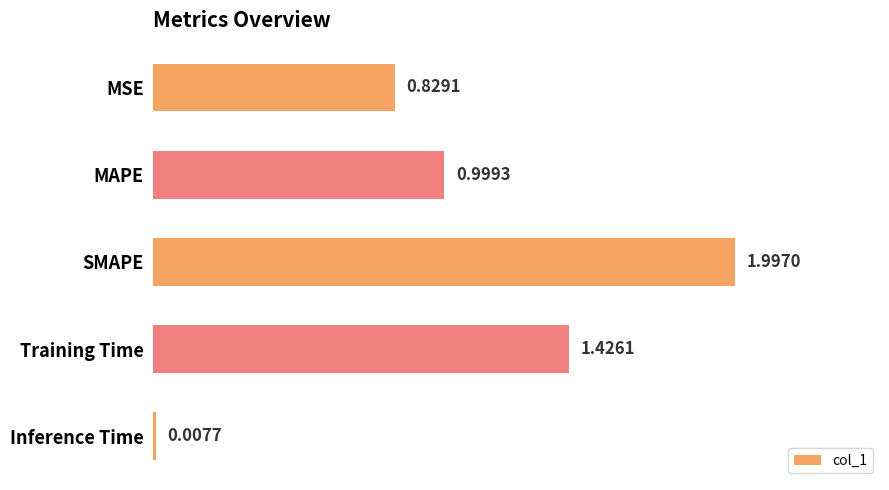

List the labels in order of value, smallest first.

Inference Time, MSE, MAPE, Training Time, SMAPE